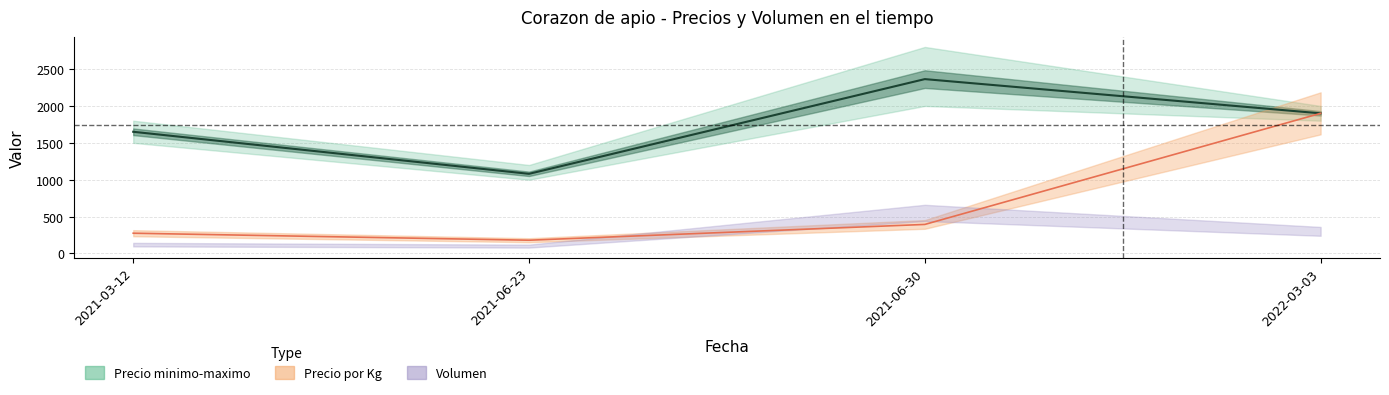

What is the value of the Precio por Kg point at the 2nd from the left?

180